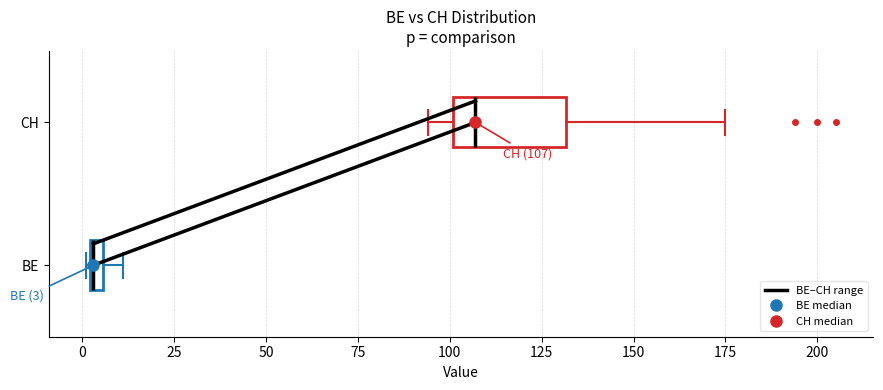

Which box has the furthest to the right median line?

CH